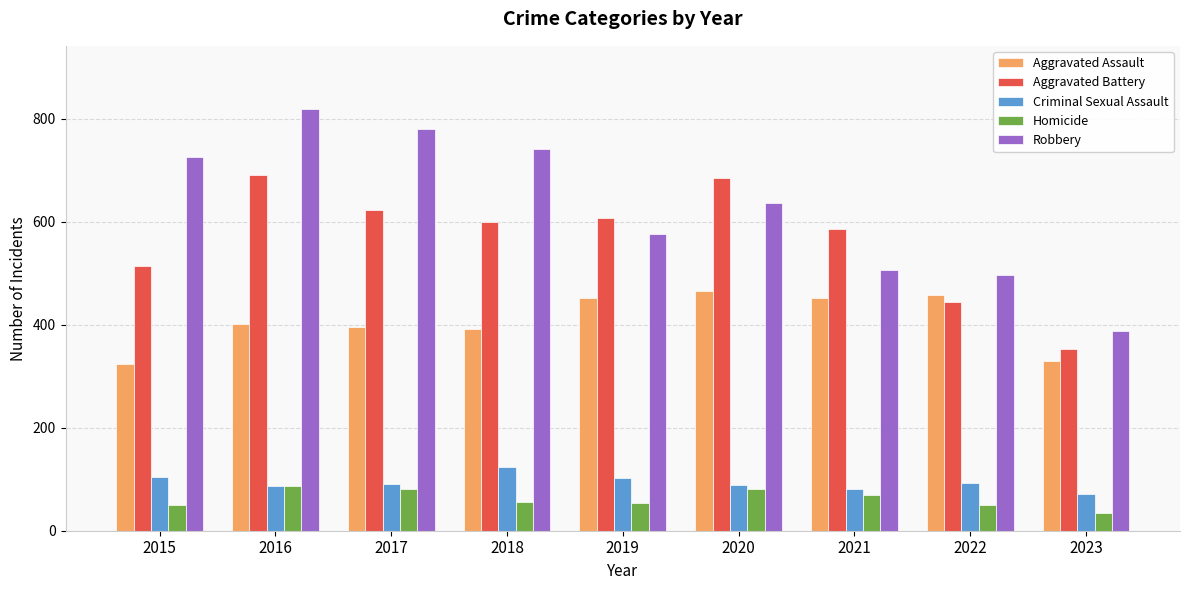

At which category is the sum across all series the highest?

2016